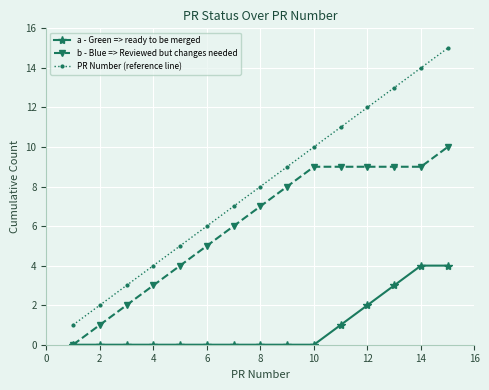

Which series has the widest spread of values?

PR Number (reference line)